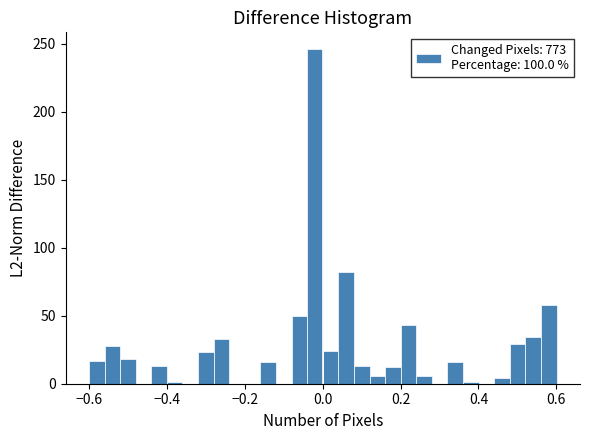

Read against the x-axis, roughly where is the centre of the tallest bar?

-0.02